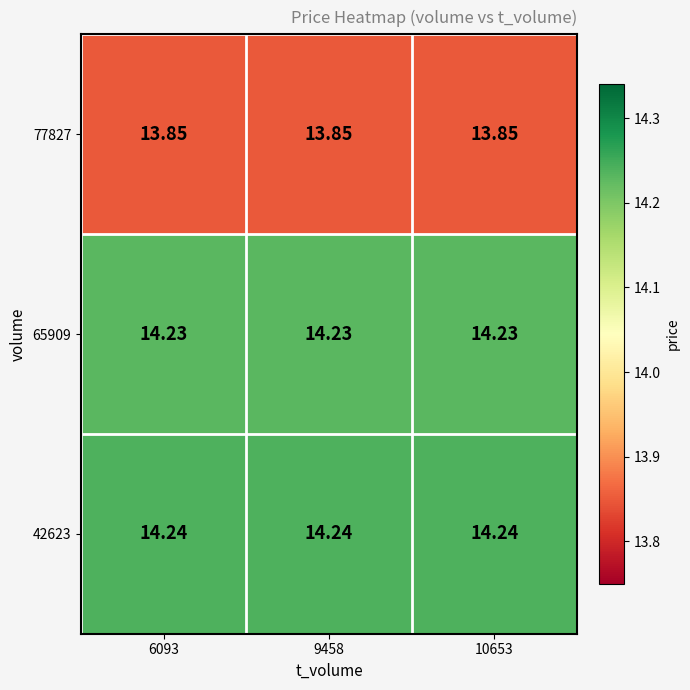

At how many categories does at least one series exceed 14?

3